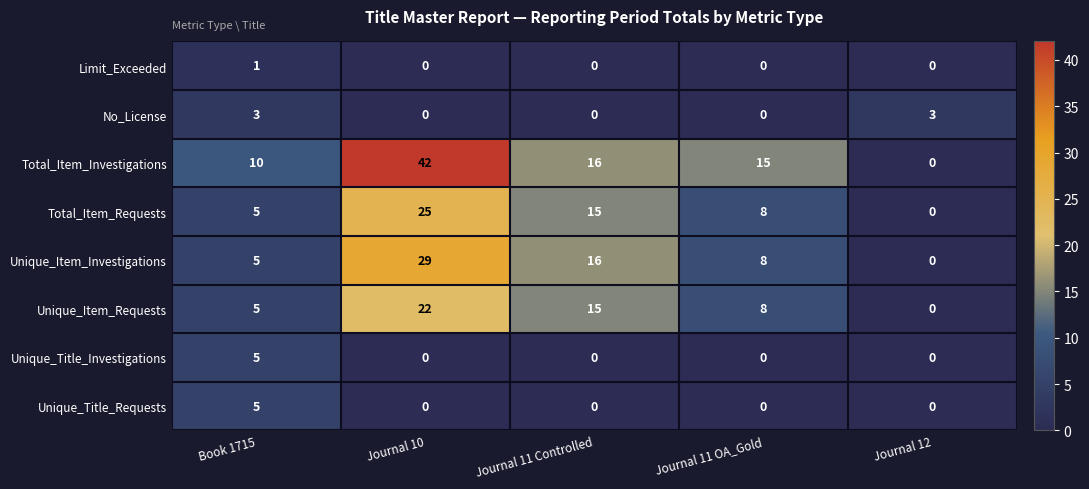

What is the total value across all series at Book 1715?

39